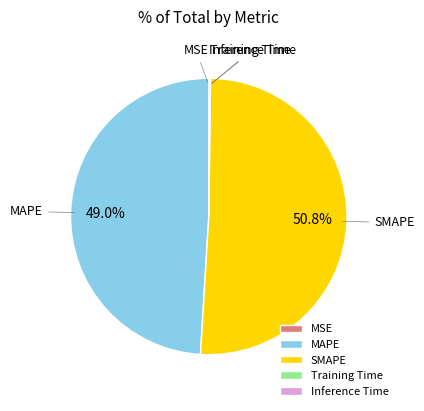

Approximately how many times larger is the value at MAPE compared to SMAPE?

1.0